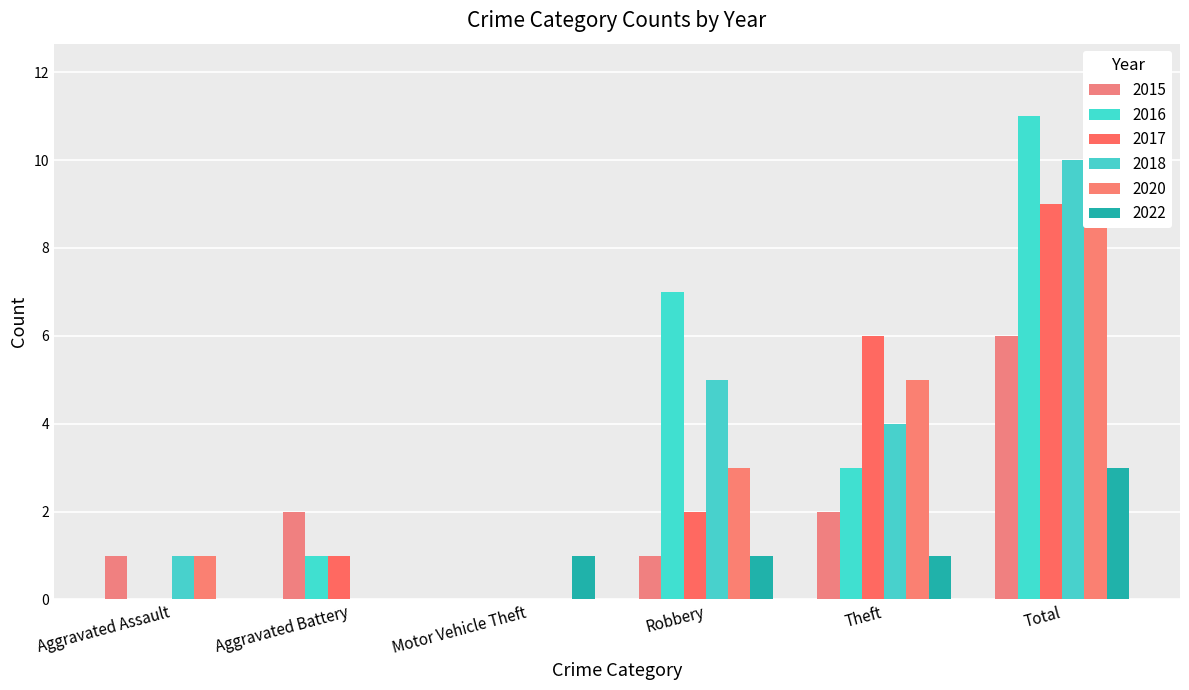

At which category does the chart reach its peak across all series?

Total